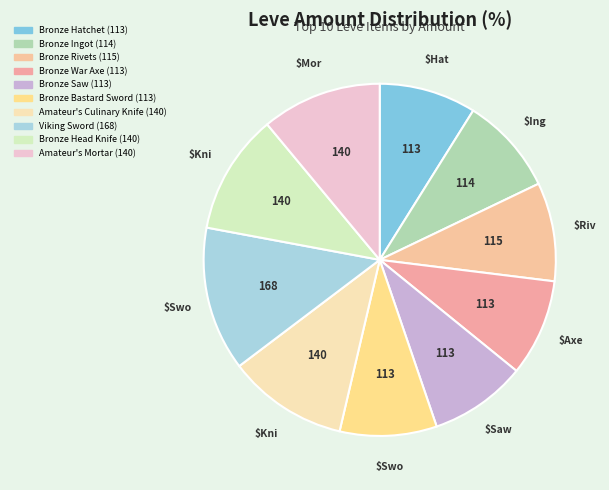

Count the number of slices in the pie.

10